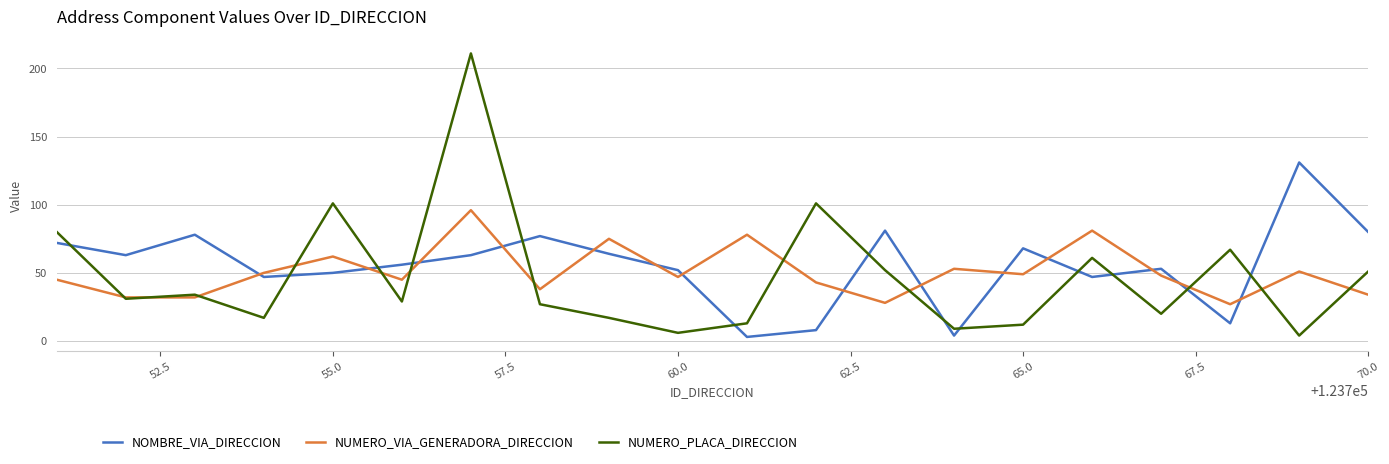

Which series ends up on top after the final intersection of NOMBRE_VIA_DIRECCION and NUMERO_PLACA_DIRECCION?

NOMBRE_VIA_DIRECCION